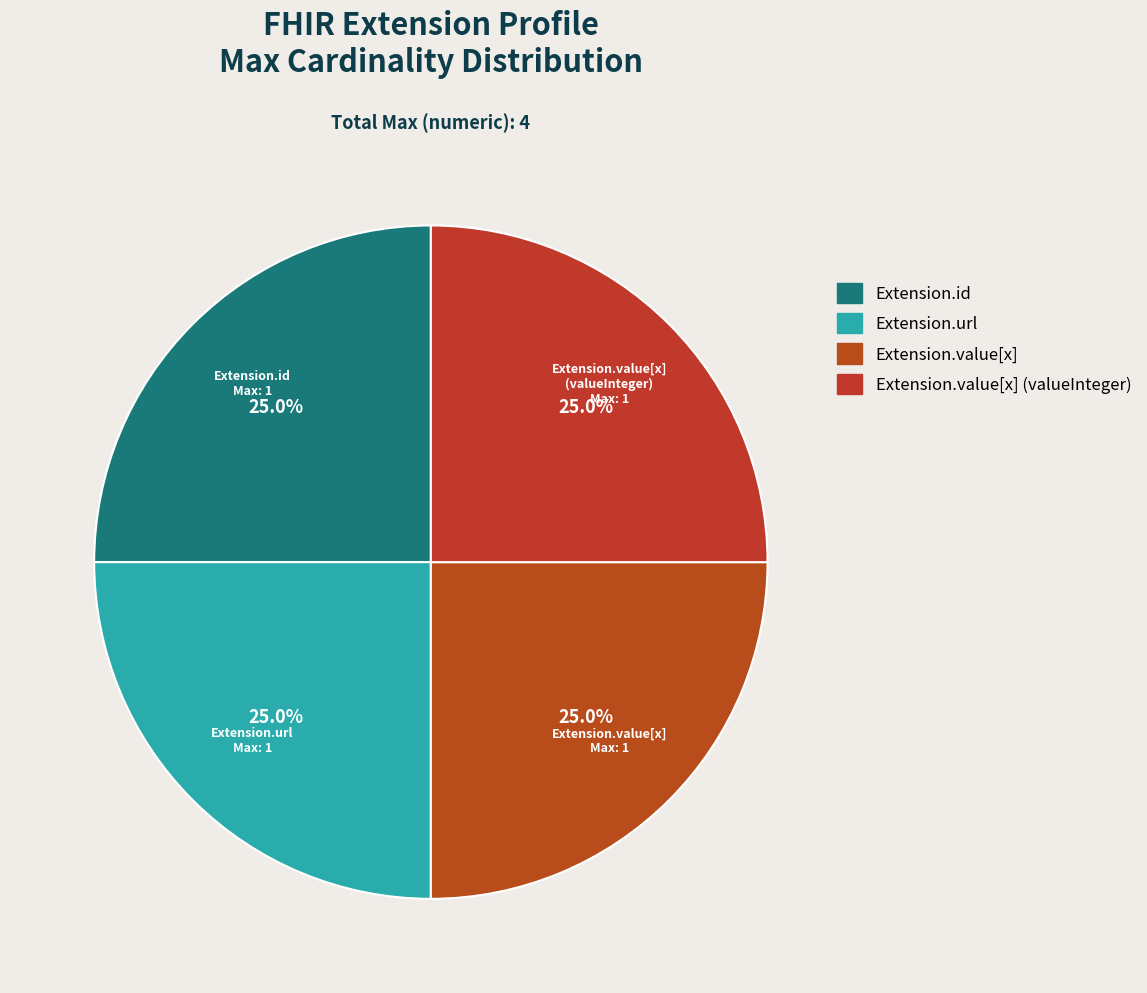

What is the largest slice in the pie chart?

Extension.url